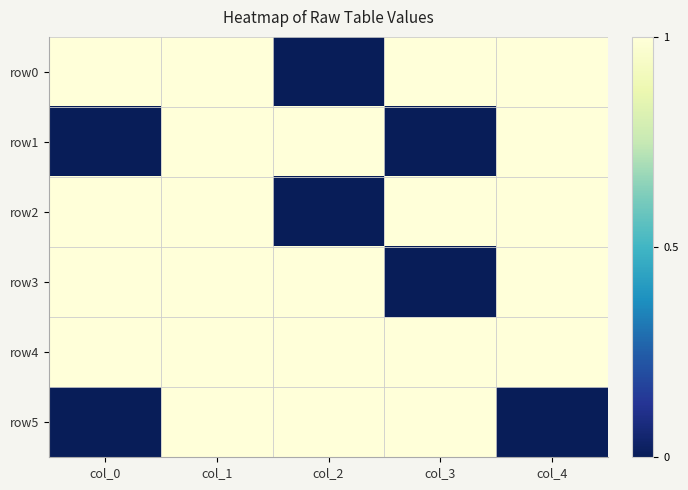

Rank the series by their maximum value, from lowest to highest.

row0, row1, row2, row3, row4, row5